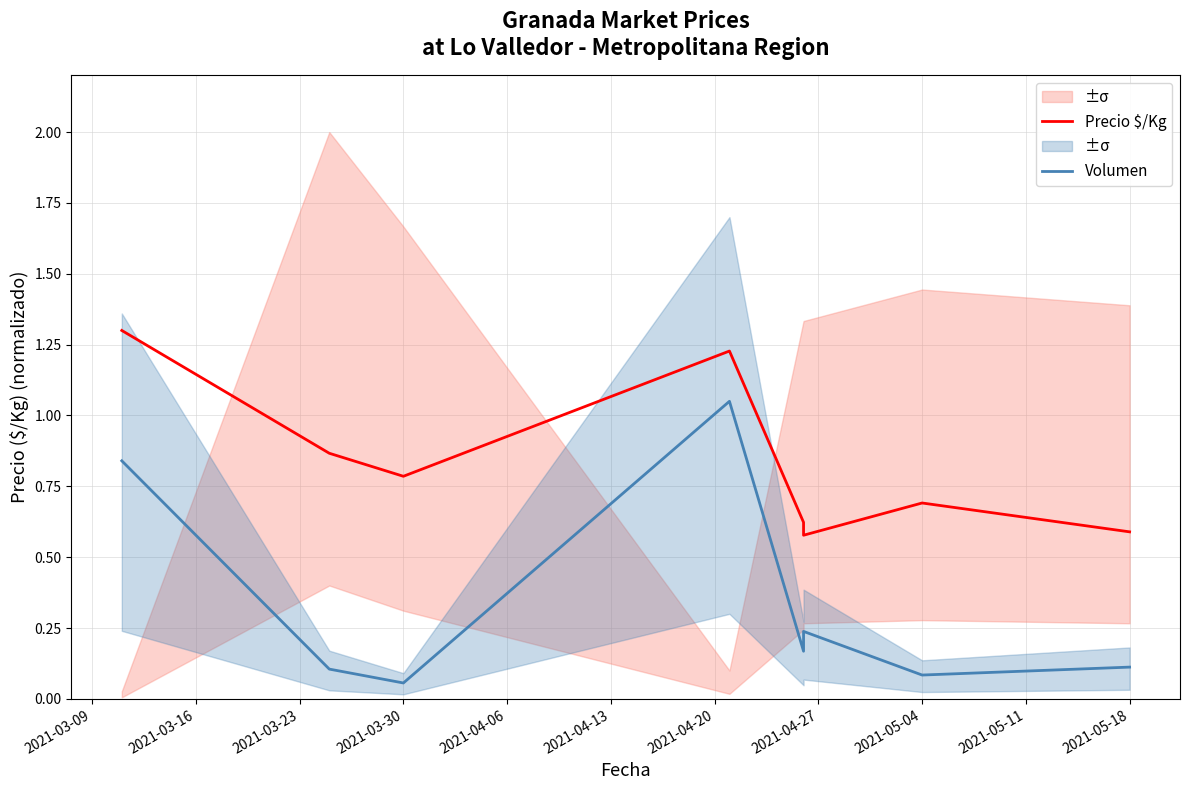

What is the sum of all Volumen values?

2.7